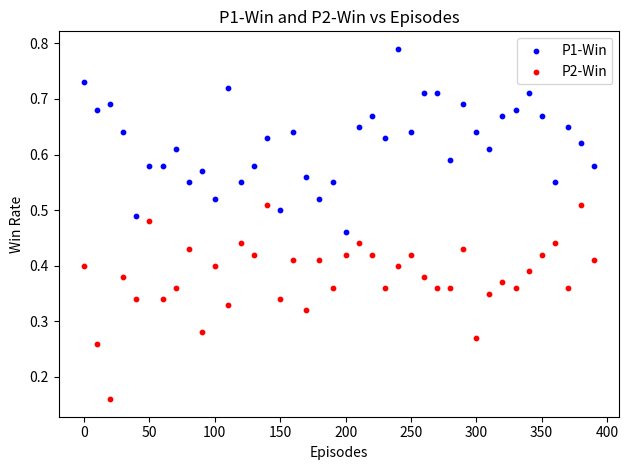

Which series contains the lowest Y value?

P2-Win